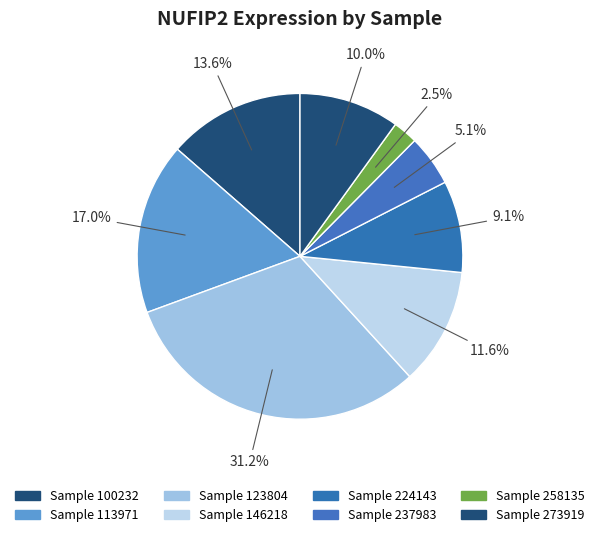

Rank the categories by value from highest to lowest.

Sample 123804, Sample 113971, Sample 100232, Sample 146218, Sample 273919, Sample 224143, Sample 237983, Sample 258135